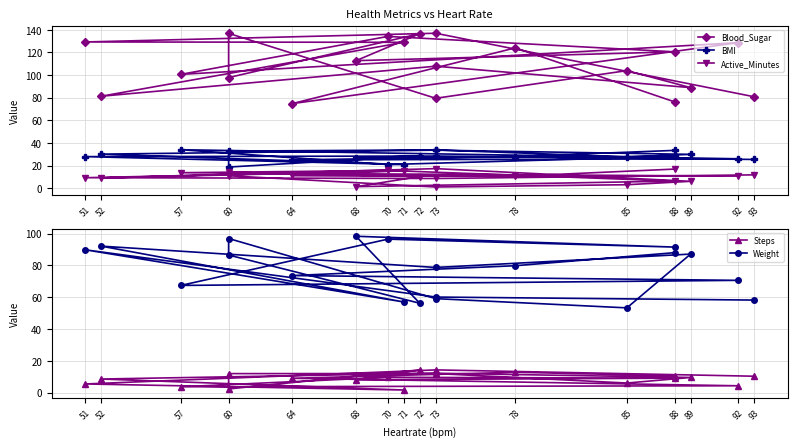

Read the Blood_Sugar value at 60.

97.8